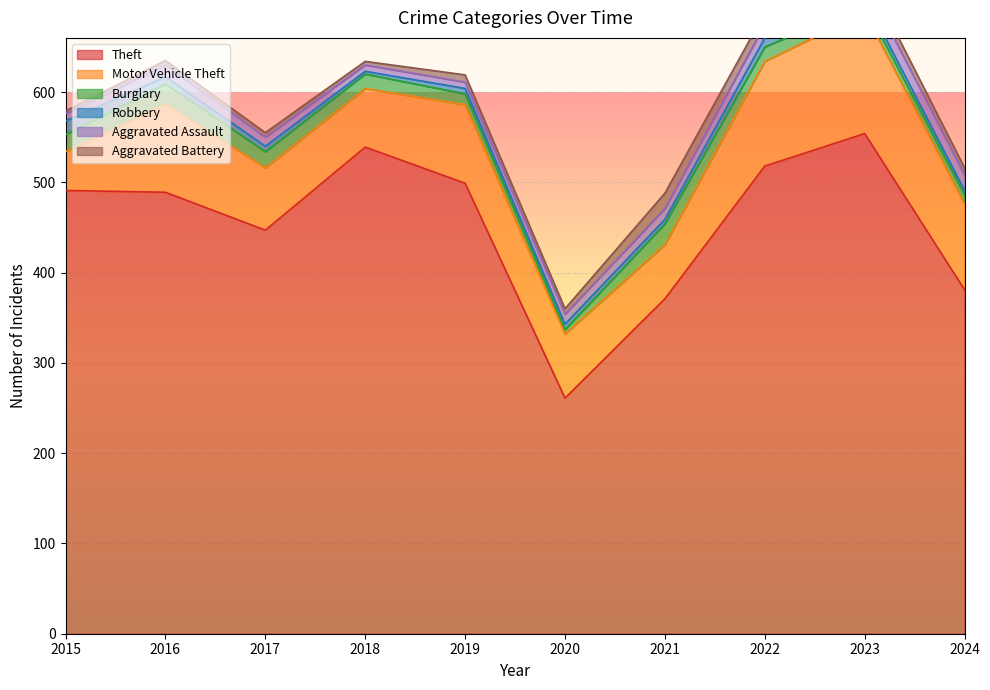

What is the total value across all series at 2018?

634